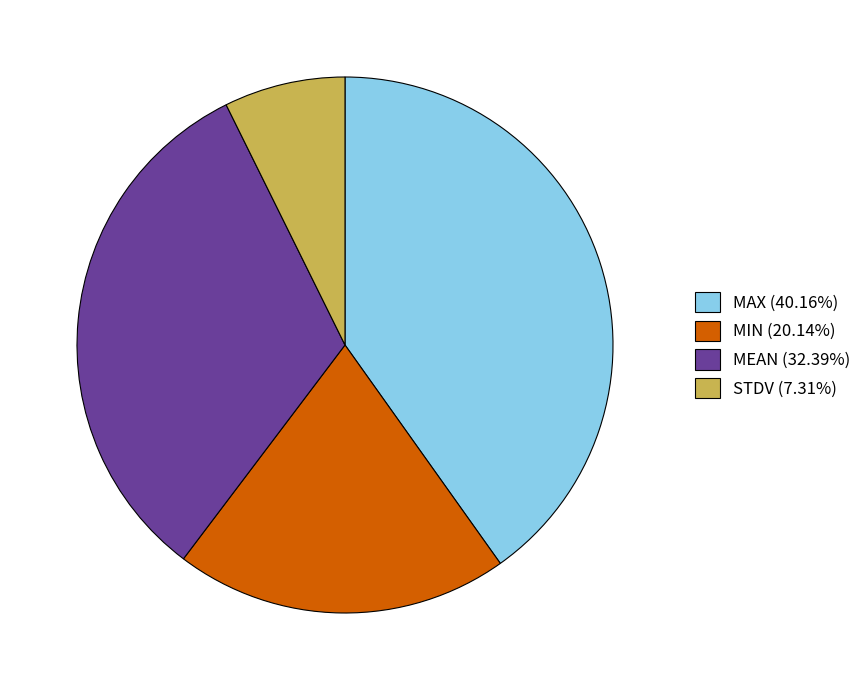

True or false: MIN accounts for 34% of the total.

False